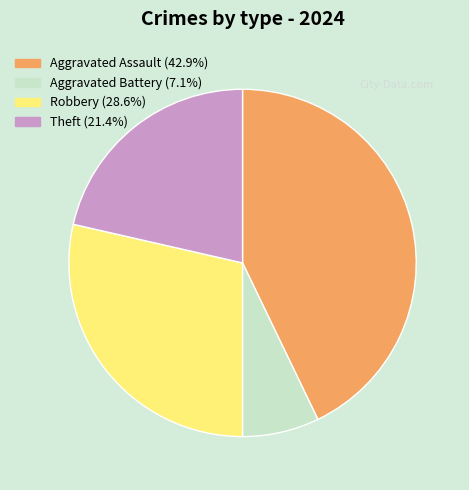

Is the sum of Aggravated Assault and Theft greater than half?

Yes